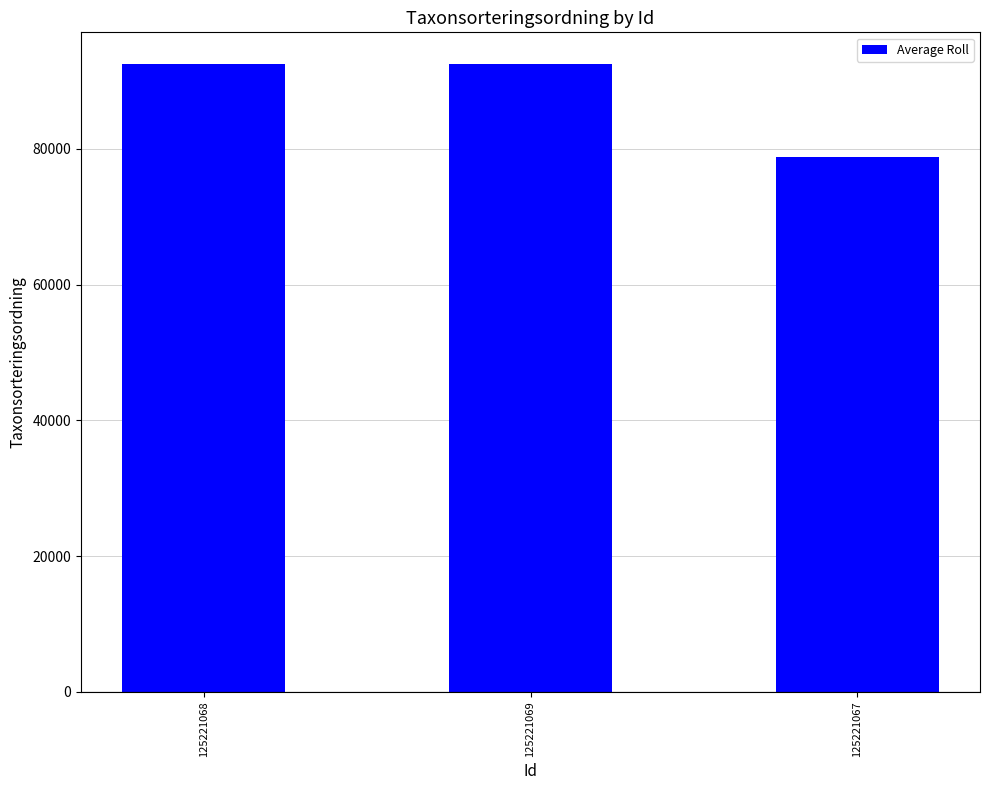

What is the value of the 1st bar from the left?

92535